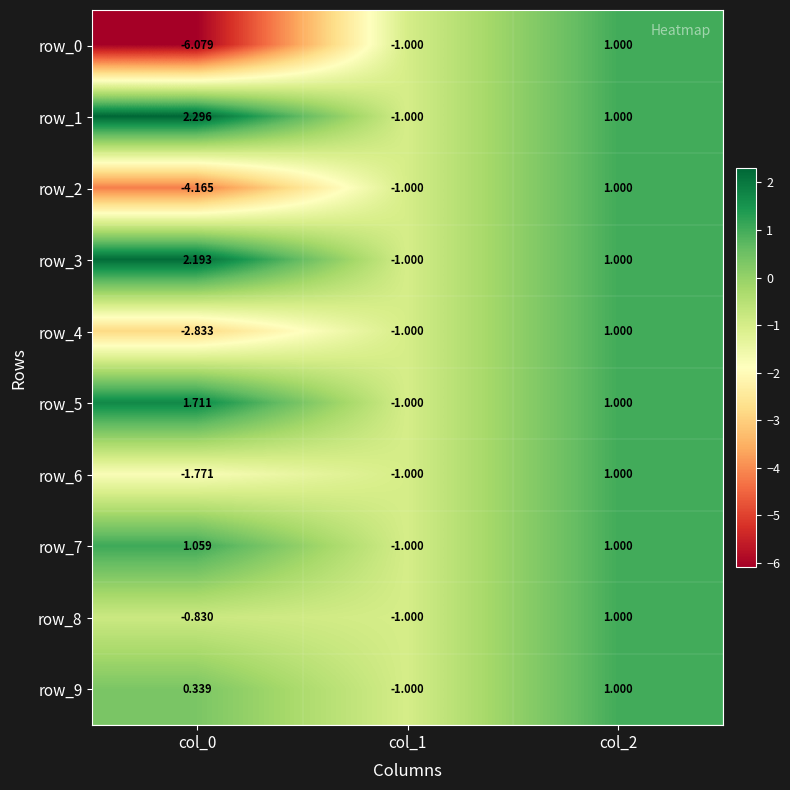

How many values in the row_4 series exceed -1?

1